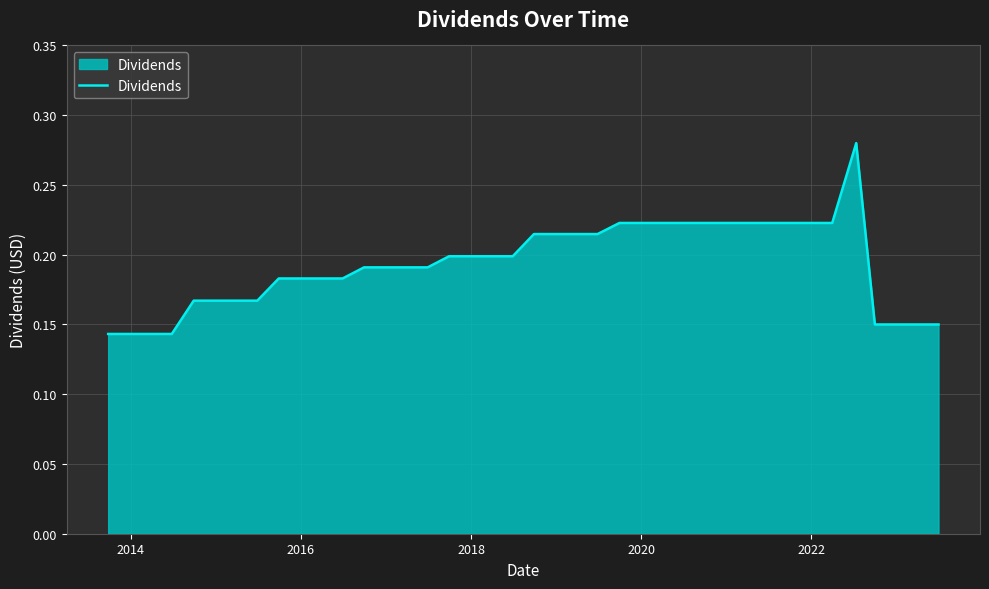

How many interior local peaks (higher than both neighbors) does the data have?

1